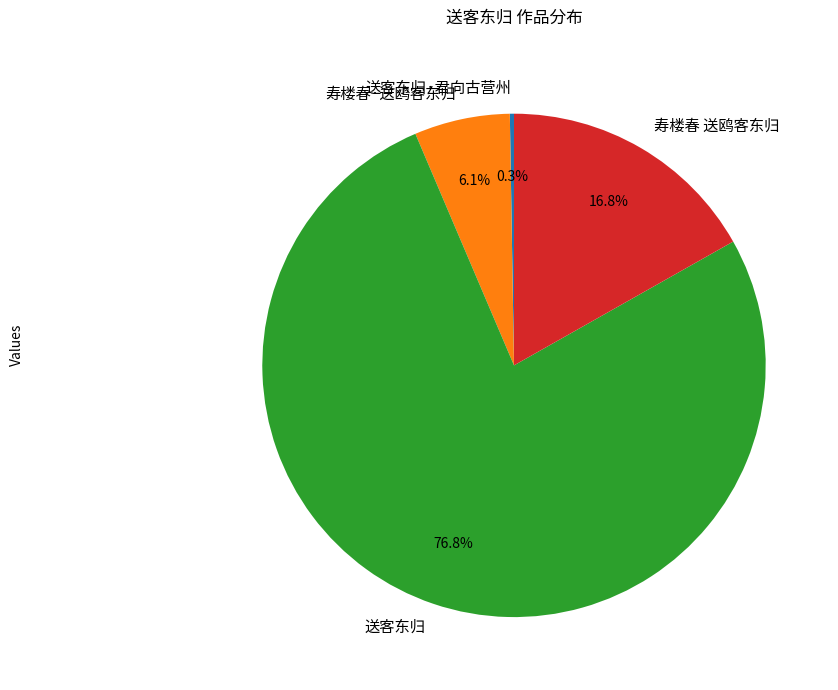

What portion of the pie excludes 寿楼春·送鸥客东归?

93.9%